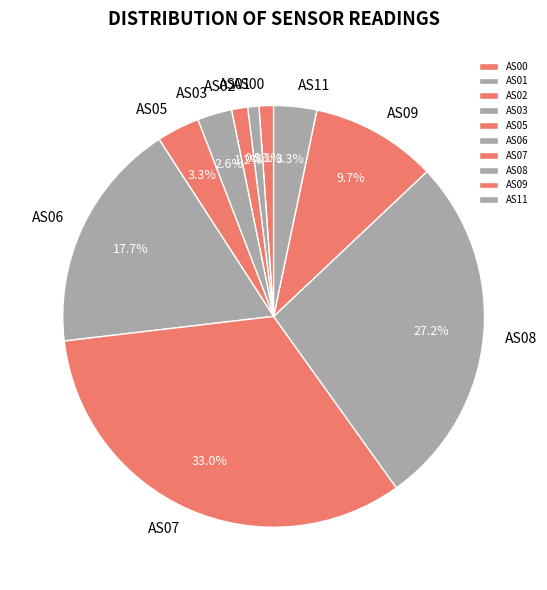

Is AS03 the majority of the pie?

No